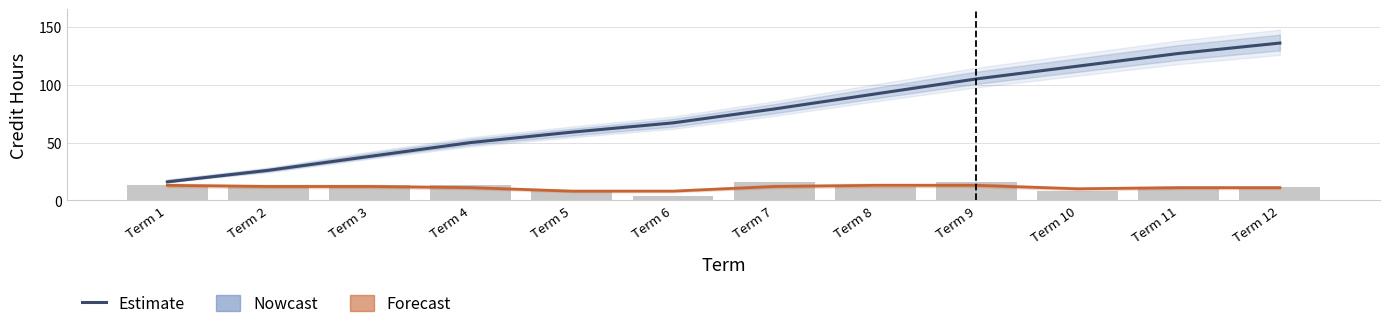

At which category is the sum across all series the highest?

Term 12